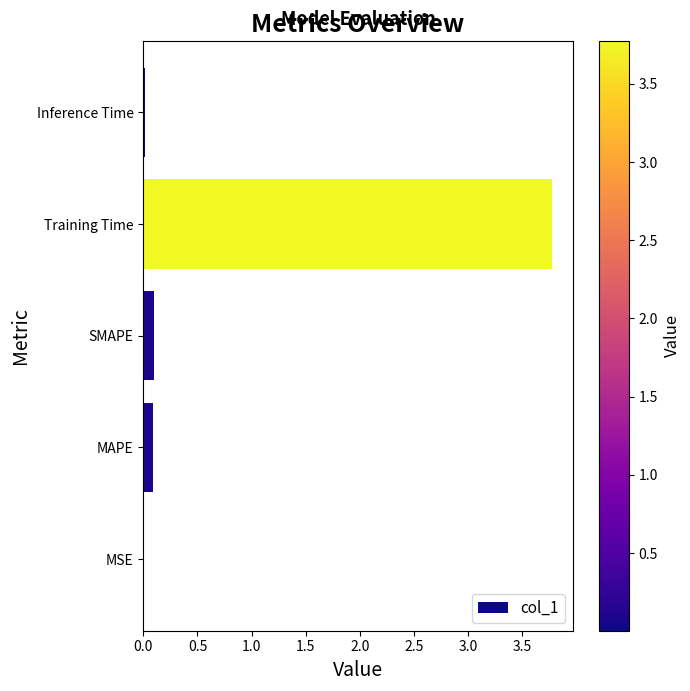

What is the maximum value shown in the chart?

3.8